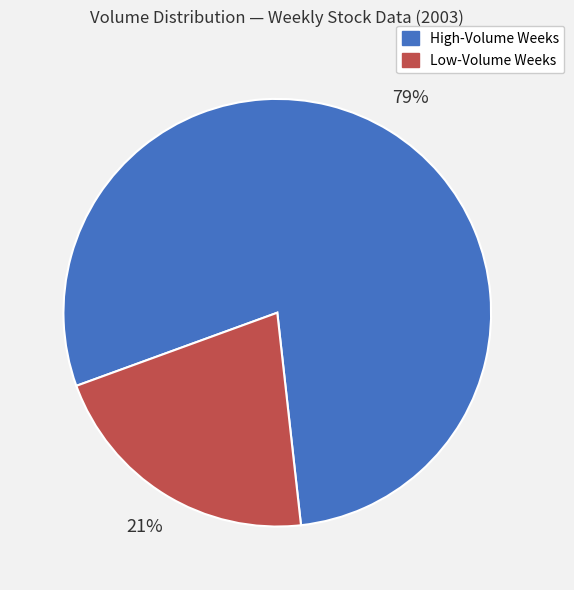

What is the largest slice in the pie chart?

High-Volume Weeks